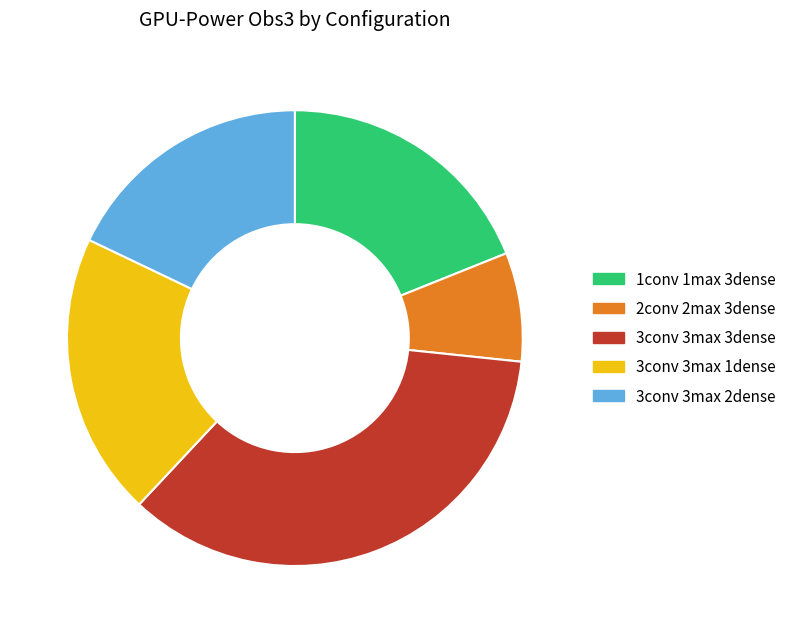

Approximately how many times larger is the value at 2conv 2max 3dense compared to 3conv 3max 1dense?

0.4